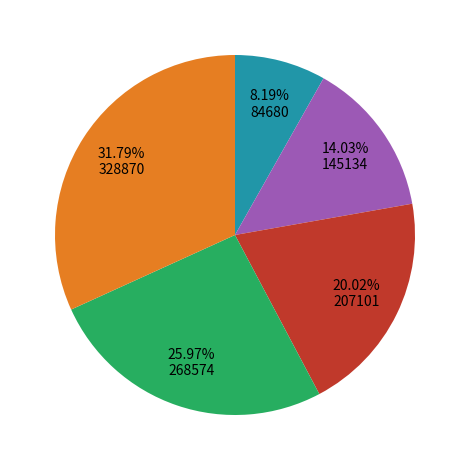

Is there a majority slice in this chart?

No